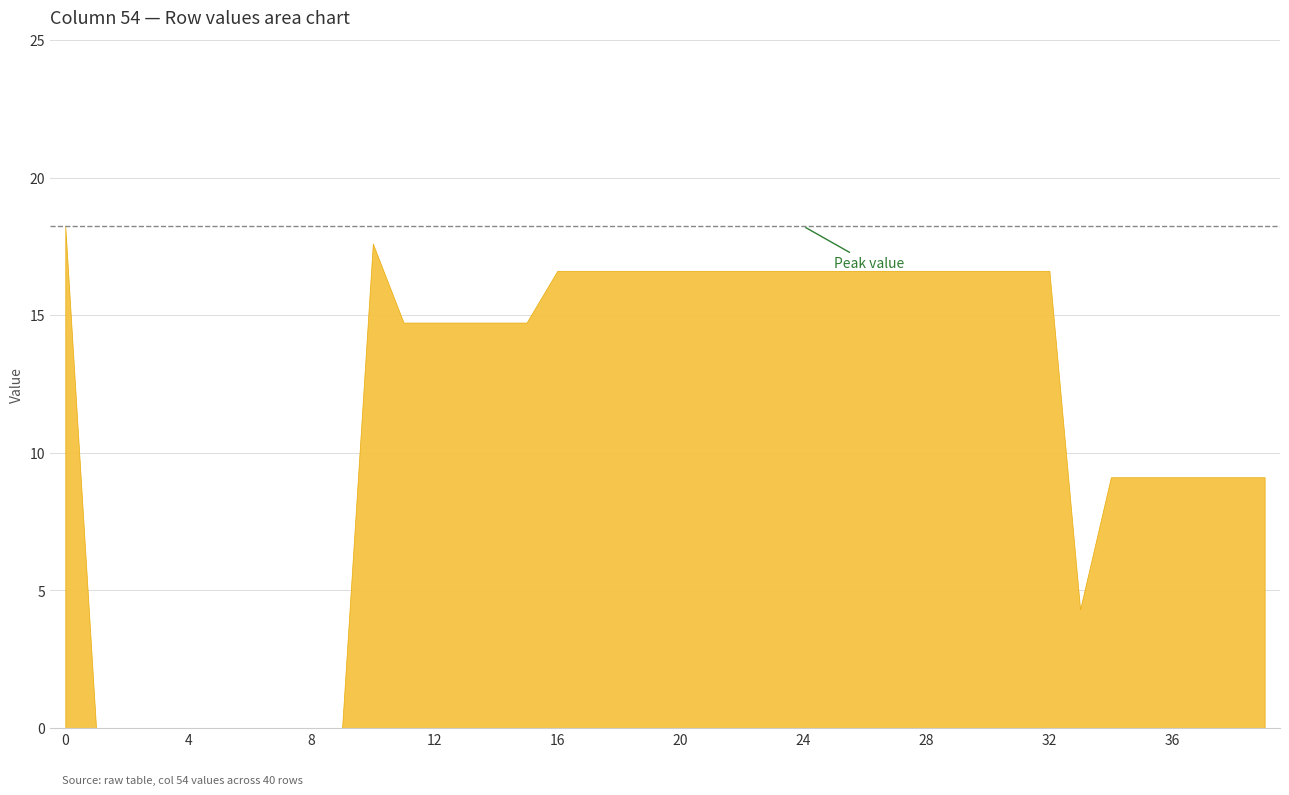

Reading left to right, transcribe all the data shown in this chart.

0=18.2	1=0.0	2=0.0	3=0.0	4=0.0	5=0.0	6=0.0	7=0.0	8=0.0	9=0.0	10=17.6	11=14.7	12=14.7	13=14.7	14=14.7	15=14.7	16=16.6	17=16.6	18=16.6	19=16.6	20=16.6	21=16.6	22=16.6	23=16.6	24=16.6	25=16.6	26=16.6	27=16.6	28=16.6	29=16.6	30=16.6	31=16.6	32=16.6	33=4.3	34=9.1	35=9.1	36=9.1	37=9.1	38=9.1	39=9.1